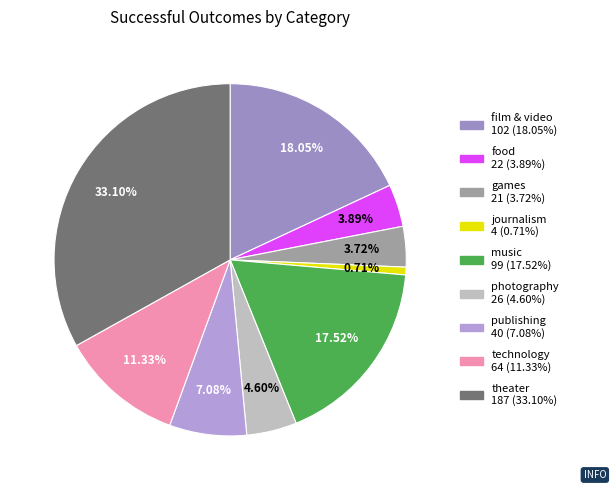

To the nearest percent, what is the combined percentage of publishing and music?

25%